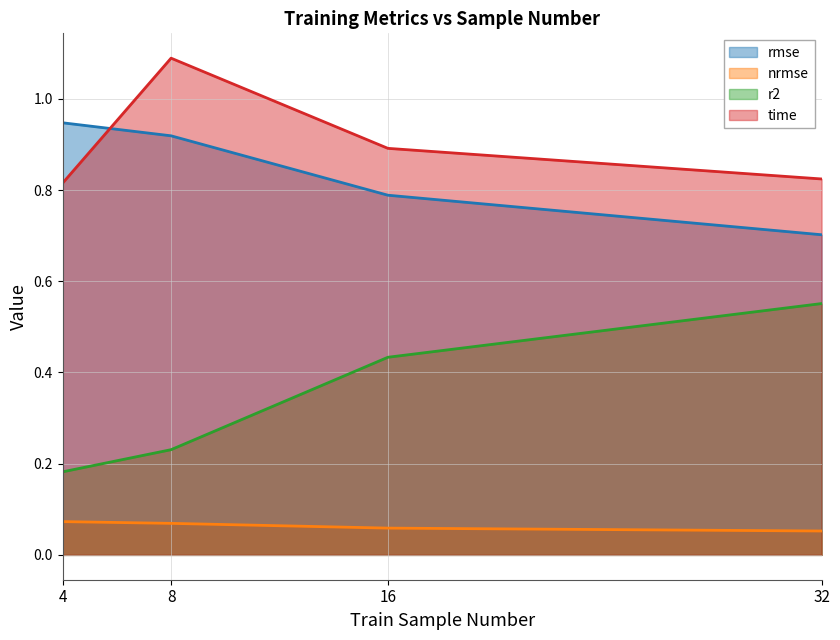

List the series in order of their peak value, highest first.

time, rmse, r2, nrmse